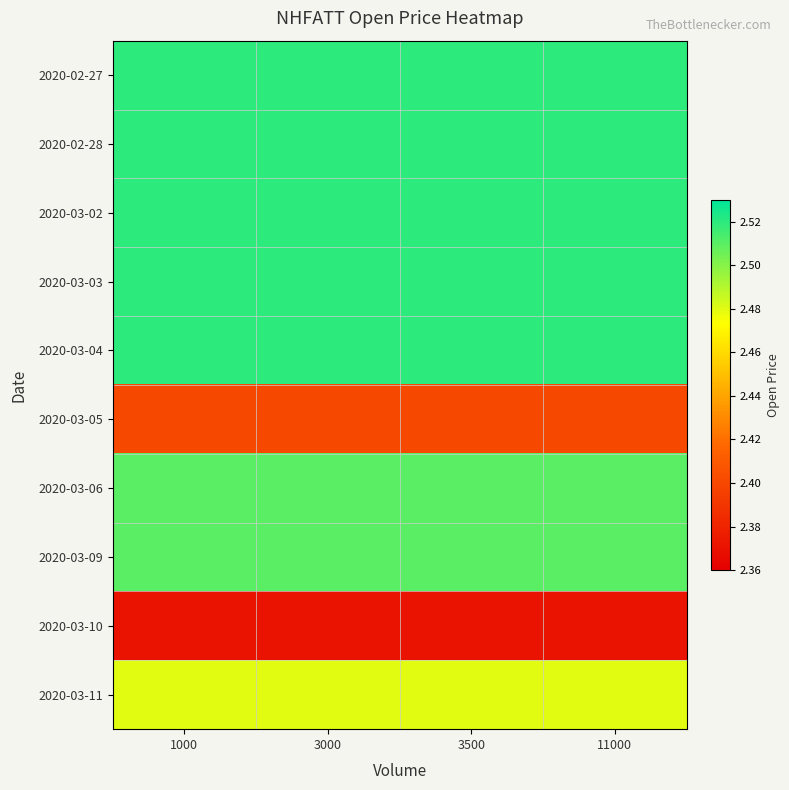

Reading left to right, list all the values displayed in this chart.

2020-02-27: 1000=2.5	3000=2.5	3500=2.5	11000=2.5
2020-02-28: 1000=2.5	3000=2.5	3500=2.5	11000=2.5
2020-03-02: 1000=2.5	3000=2.5	3500=2.5	11000=2.5
2020-03-03: 1000=2.5	3000=2.5	3500=2.5	11000=2.5
2020-03-04: 1000=2.5	3000=2.5	3500=2.5	11000=2.5
2020-03-05: 1000=2.4	3000=2.4	3500=2.4	11000=2.4
2020-03-06: 1000=2.5	3000=2.5	3500=2.5	11000=2.5
2020-03-09: 1000=2.5	3000=2.5	3500=2.5	11000=2.5
2020-03-10: 1000=2.4	3000=2.4	3500=2.4	11000=2.4
2020-03-11: 1000=2.5	3000=2.5	3500=2.5	11000=2.5